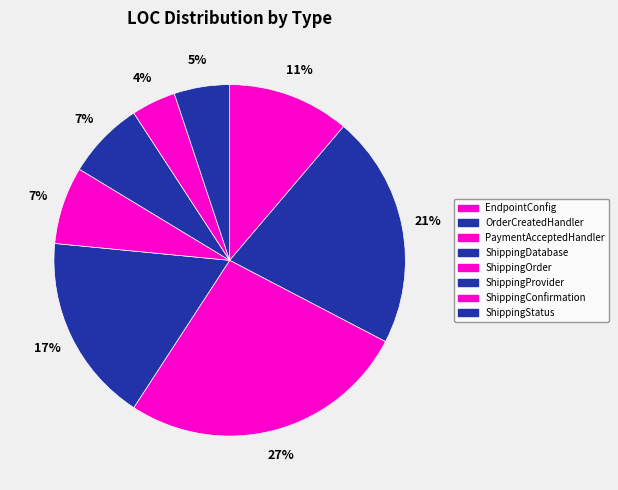

What is the largest slice in the pie chart?

PaymentAcceptedHandler